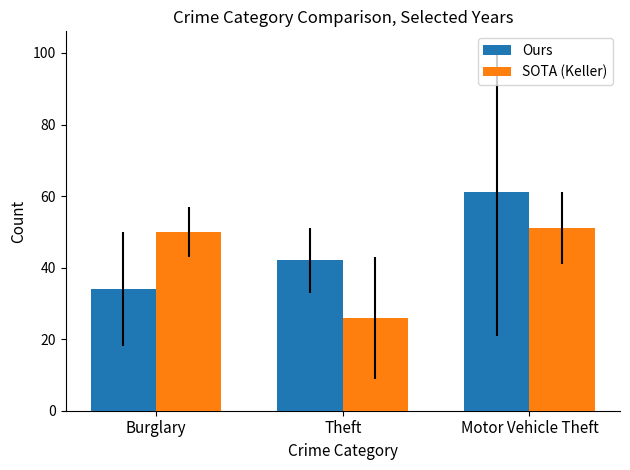

What is the lowest value of the Ours series?

34